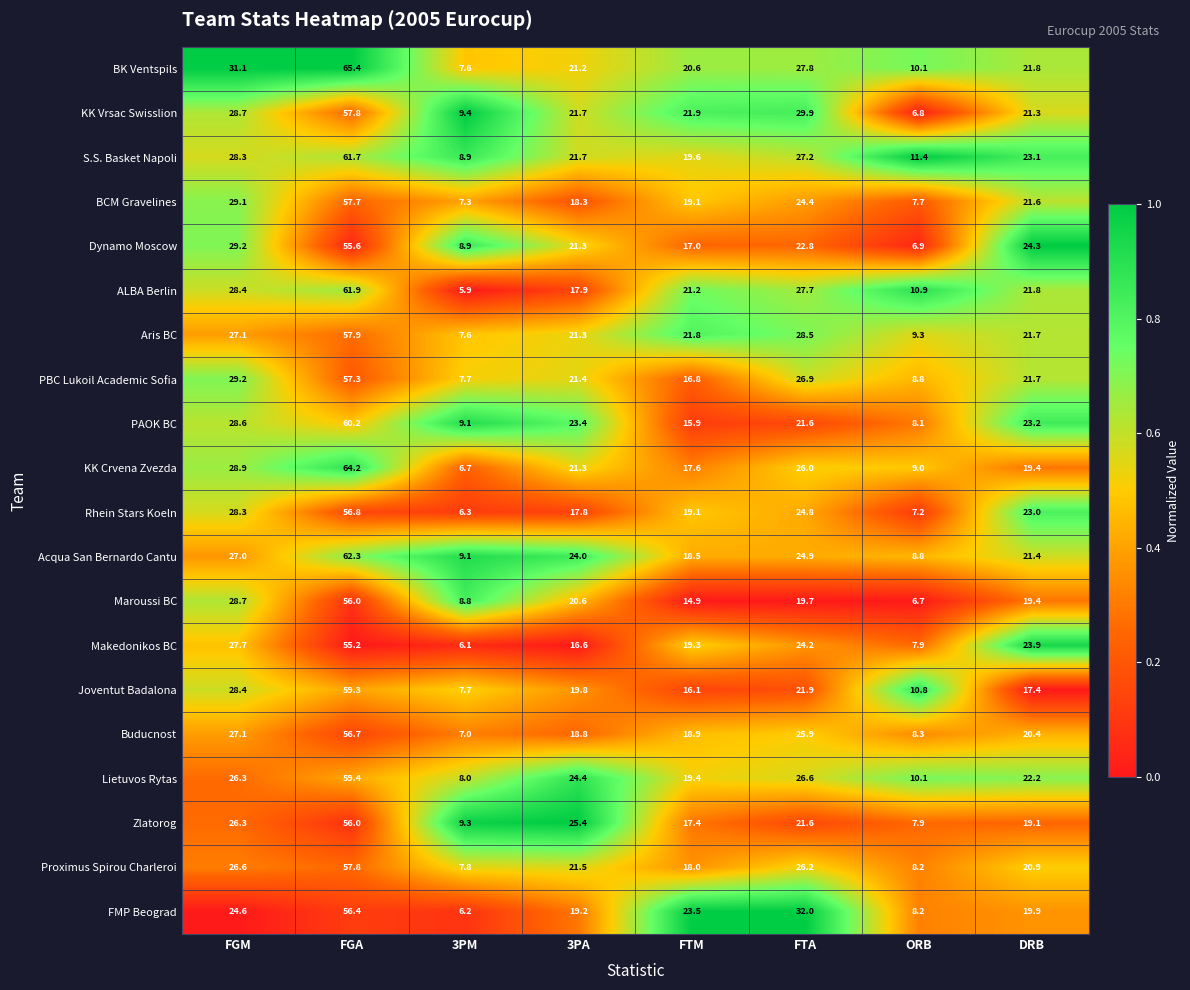

Which label corresponds to the smallest value in the chart?

3PM